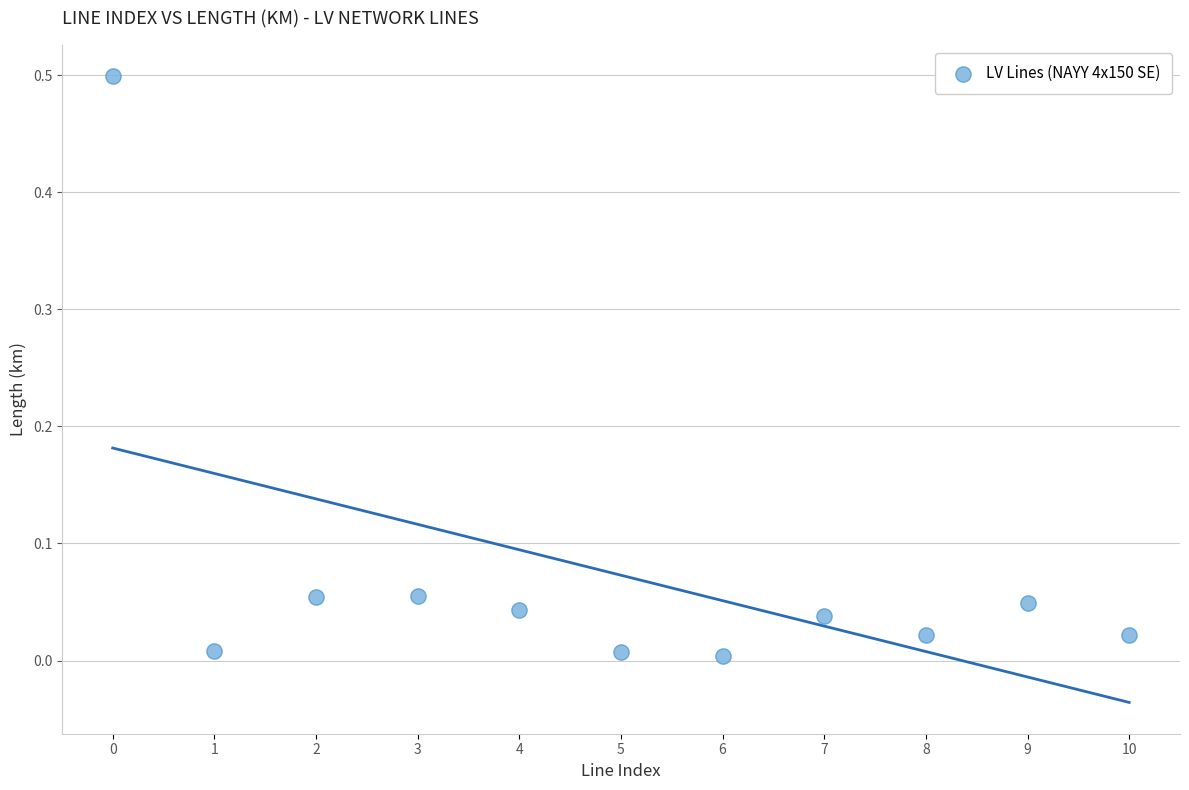

What is the range of Y values (max minus min)?

0.5